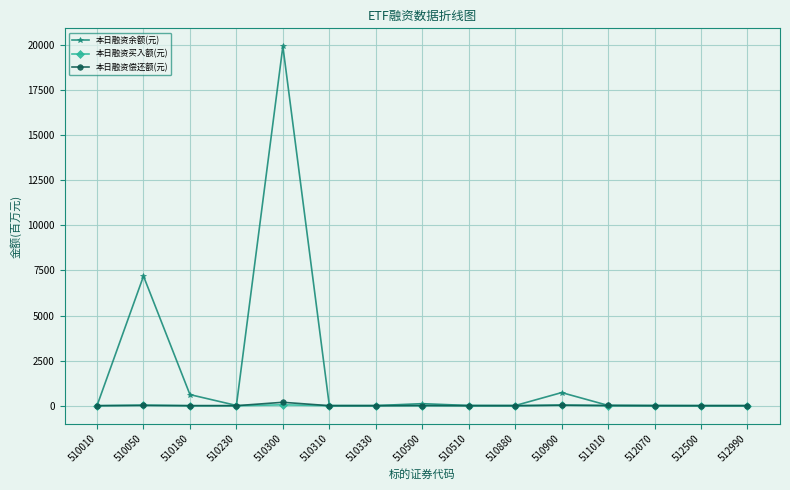

At which label does 本日融资余额(元) first exceed 9?

510050